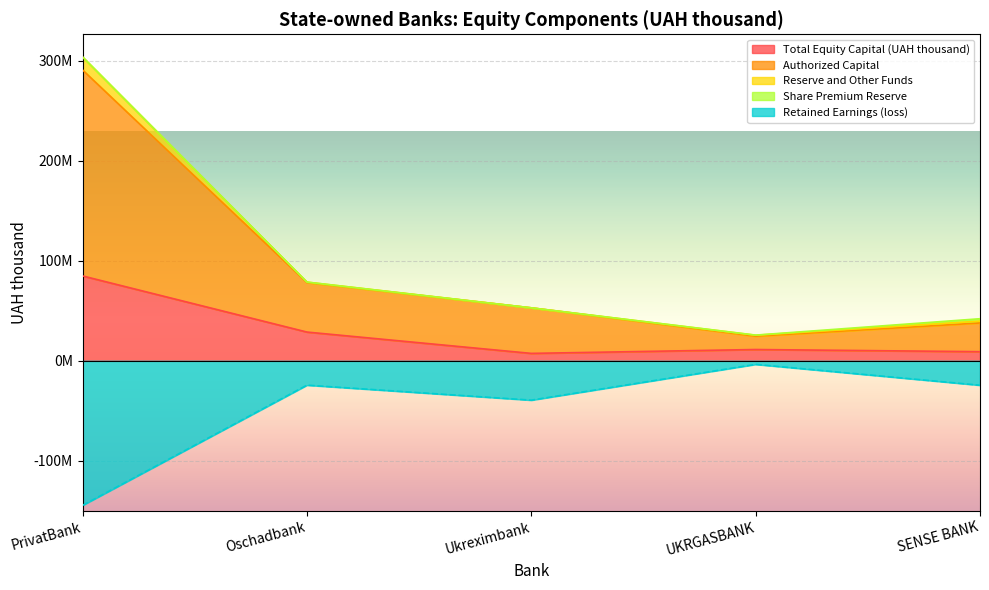

What position from the left is Oschadbank?

2